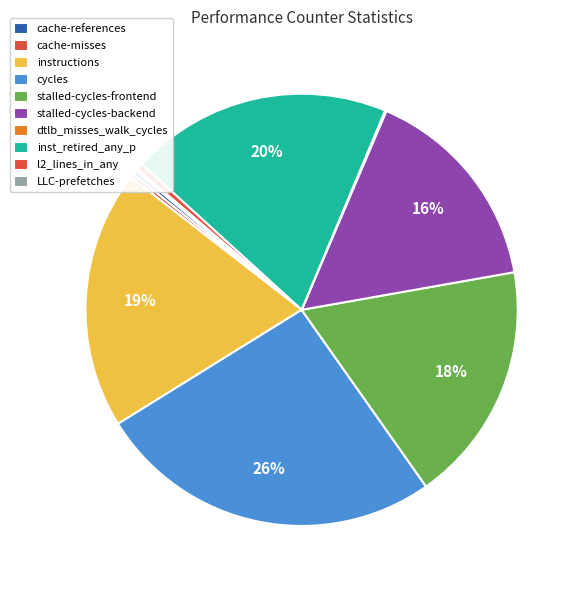

Between l2_lines_in_any and inst_retired_any_p, which is larger?

inst_retired_any_p